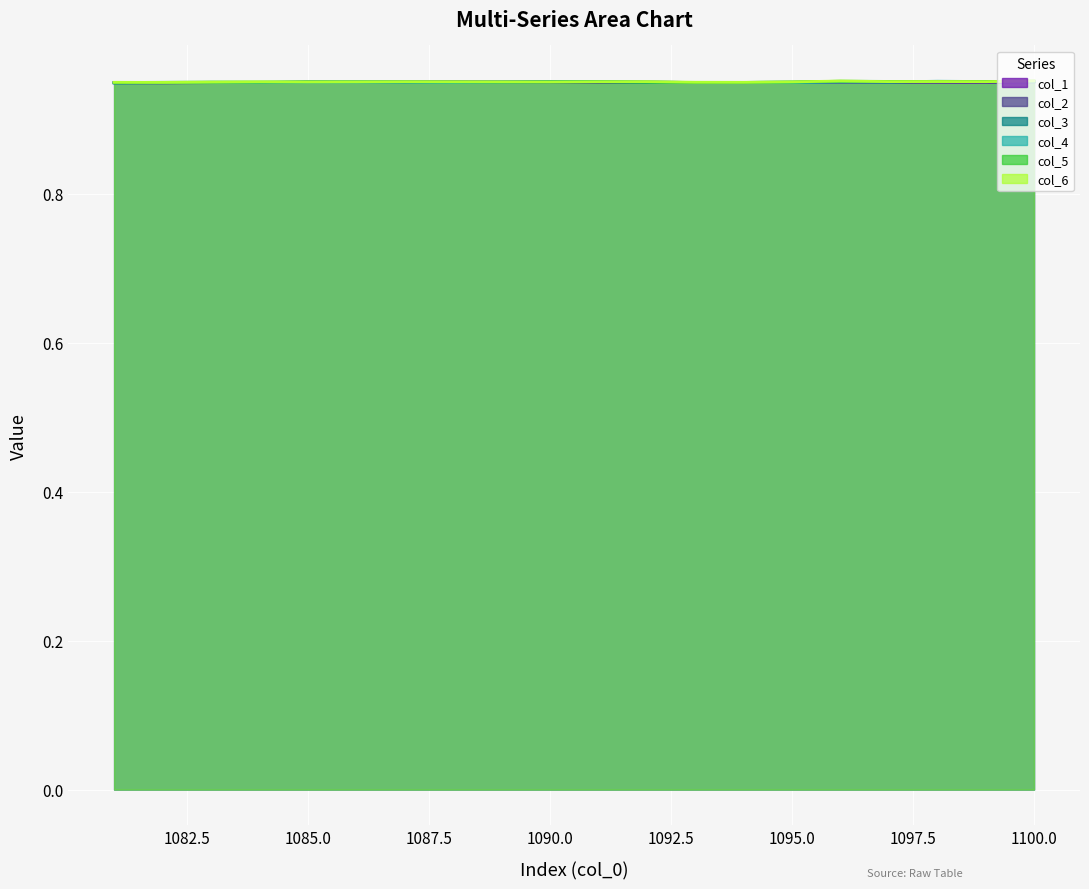

Reading right to left, what are all the values shown in this chart?

col_1_line: 0.9	0.9	0.9	0.9	0.9	0.9	0.9	1.0	0.9	1.0	0.9	0.9	0.9	0.9	0.9	1.0	1.0	0.9	0.9	1.0
col_2_line: 0.9	0.9	0.9	0.9	0.9	0.9	0.9	1.0	0.9	0.9	0.9	0.9	0.9	0.9	0.9	1.0	0.9	1.0	1.0	1.0
col_3_line: 0.9	0.9	0.9	0.9	0.9	0.9	0.9	0.9	0.9	0.9	1.0	0.9	0.9	0.9	0.9	1.0	1.0	1.0	1.0	1.0
col_4_line: 0.9	0.9	0.9	0.9	0.9	0.9	0.9	0.9	0.9	1.0	1.0	1.0	0.9	0.9	0.9	1.0	1.0	1.0	1.0	1.0
col_5_line: 0.9	0.9	0.9	1.0	1.0	1.0	1.0	1.0	1.0	1.0	1.0	0.9	0.9	0.9	0.9	1.0	1.0	1.0	1.0	1.0
col_6_line: 0.9	0.9	0.9	1.0	0.9	1.0	1.0	1.0	1.0	1.0	1.0	1.0	0.9	0.9	1.0	1.0	1.0	1.0	1.0	1.0